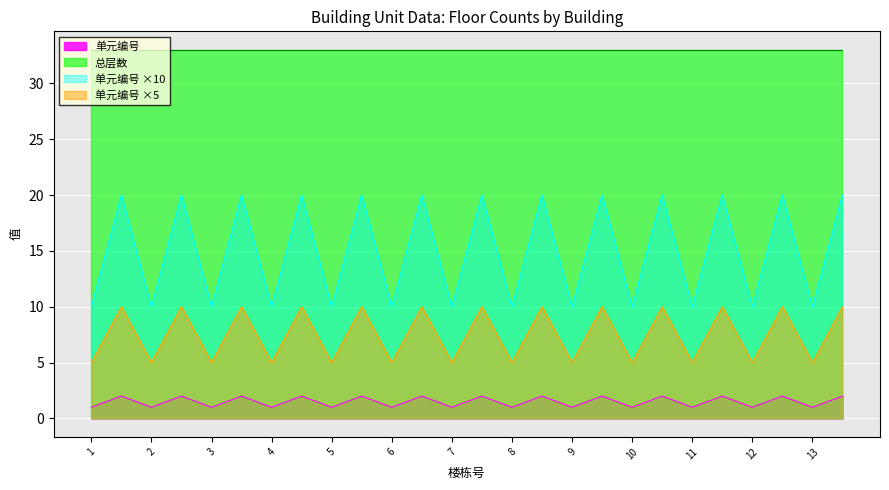

At which label is the value closest to 1?

1